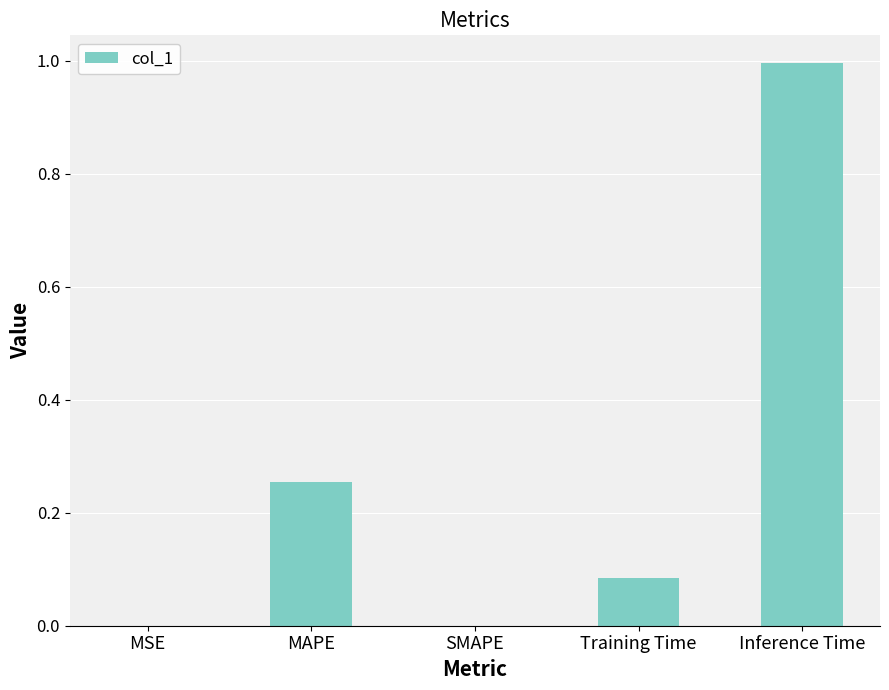

How many data points does each series have?

5